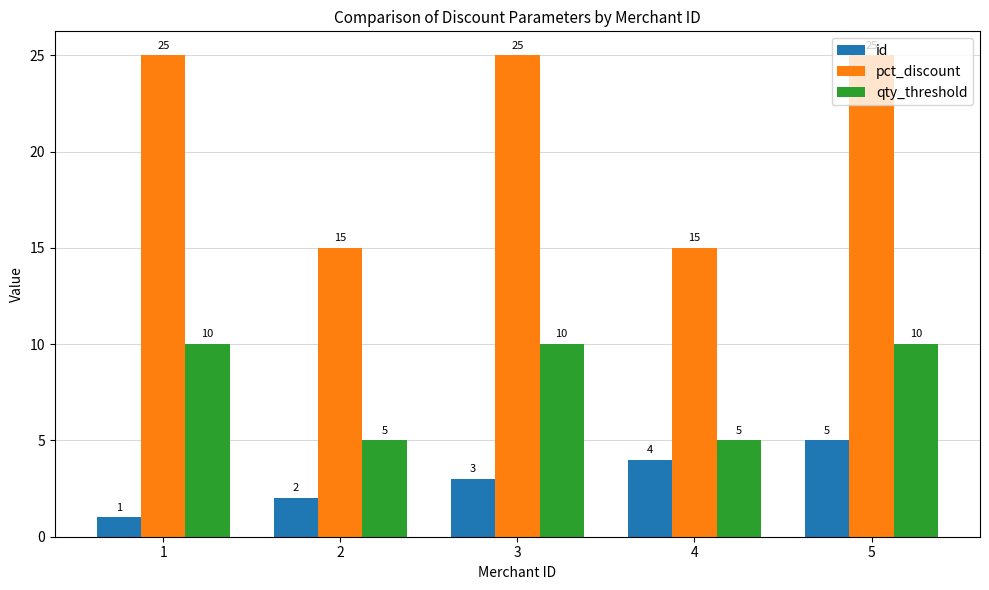

Are the bars grouped side by side (vs. stacked)?

Yes